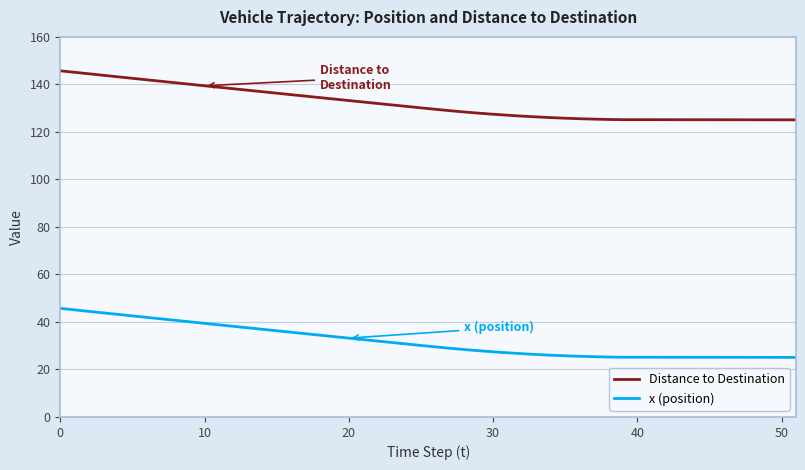

Rank the series by their average value, from lowest to highest.

x (position), Distance to Destination